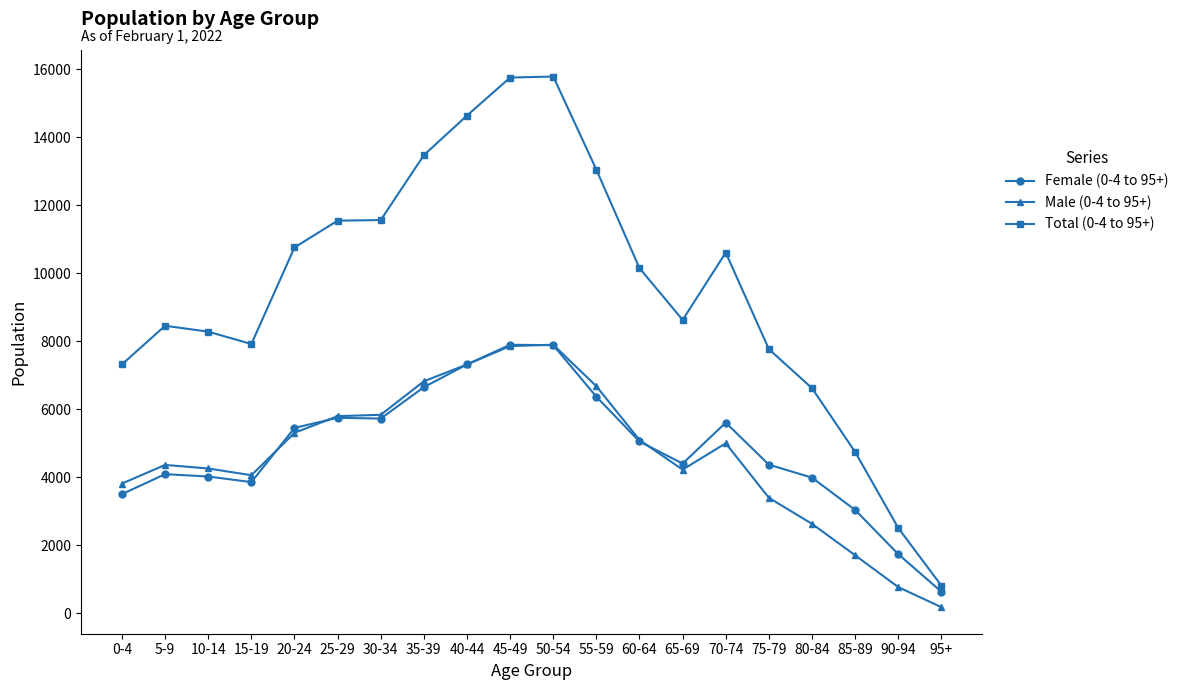

Is it true that Male (0-4 to 95+) equals 4287 at 80-84?

False